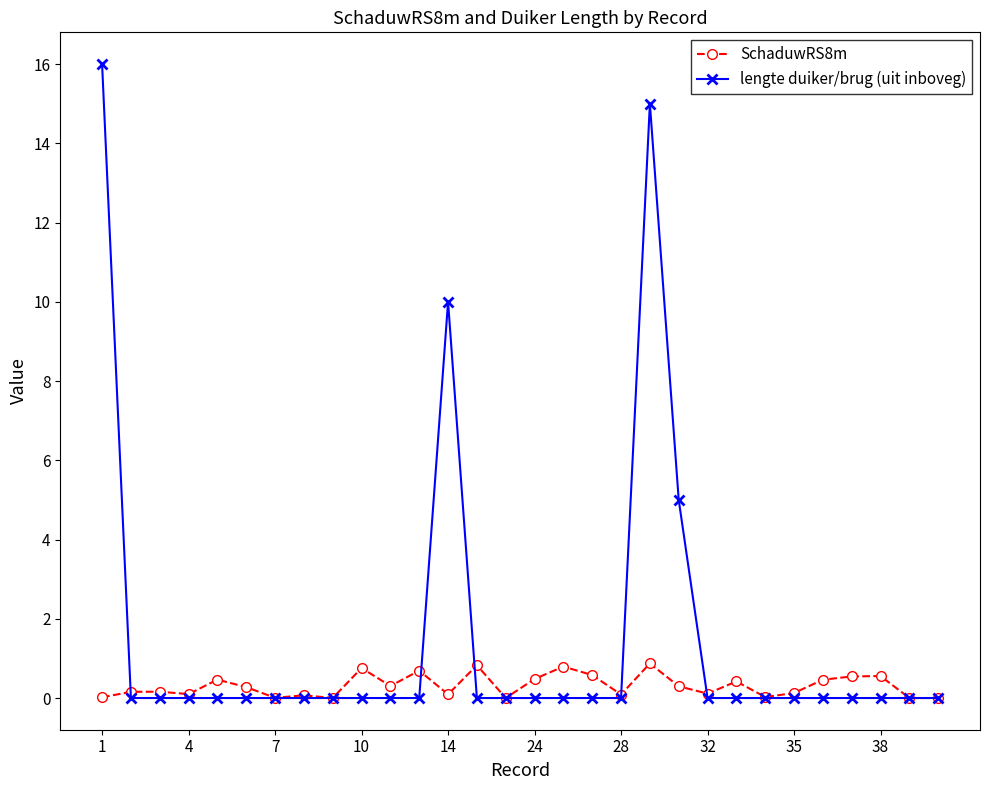

List the series in order of their overall mean, lowest first.

SchaduwRS8m, lengte duiker/brug (uit inboveg)